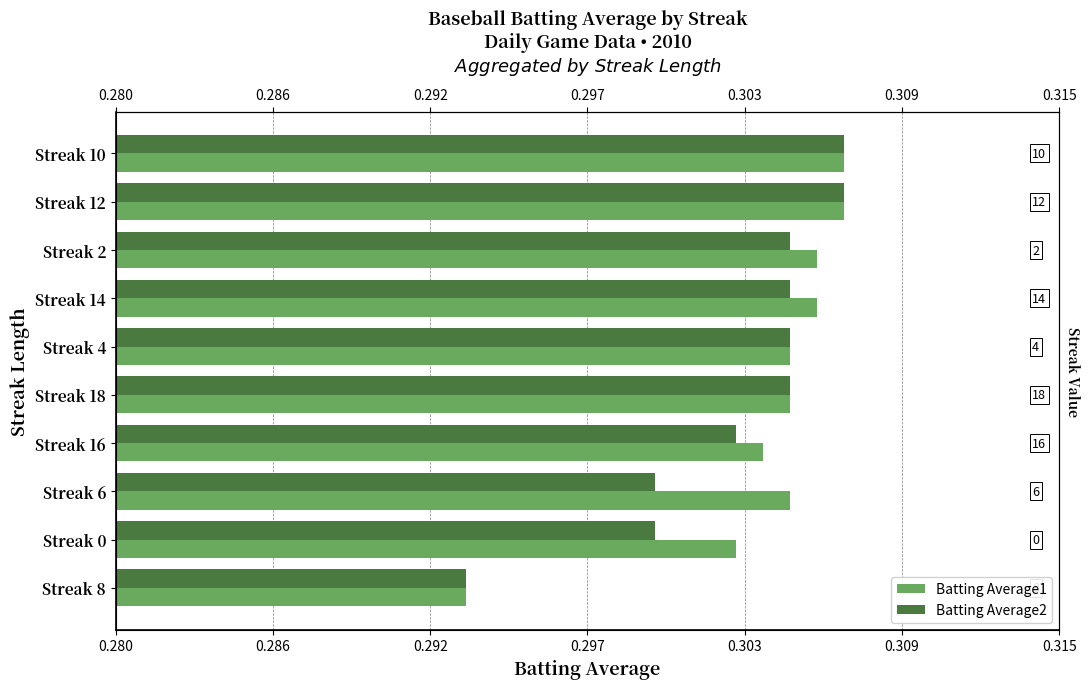

How many bars are there in each group?

2